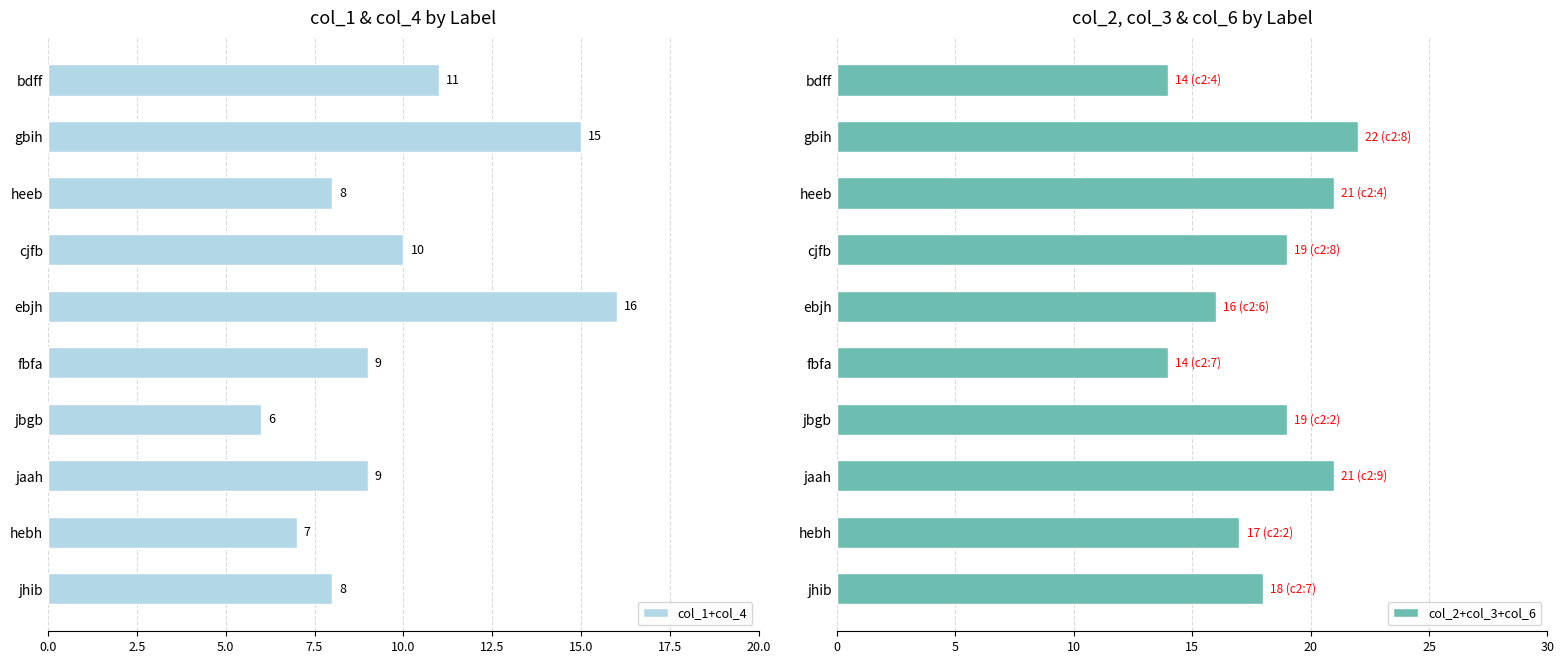

At which label does col_1+col_4 reach its minimum?

jbgb